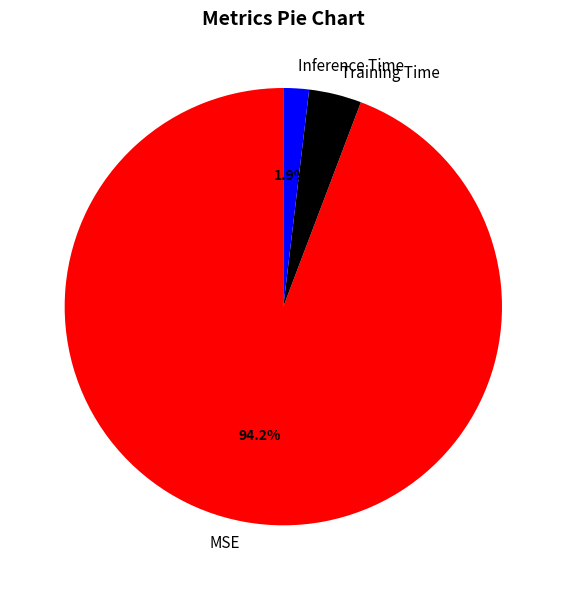

Does Inference Time represent more than half of the total?

No